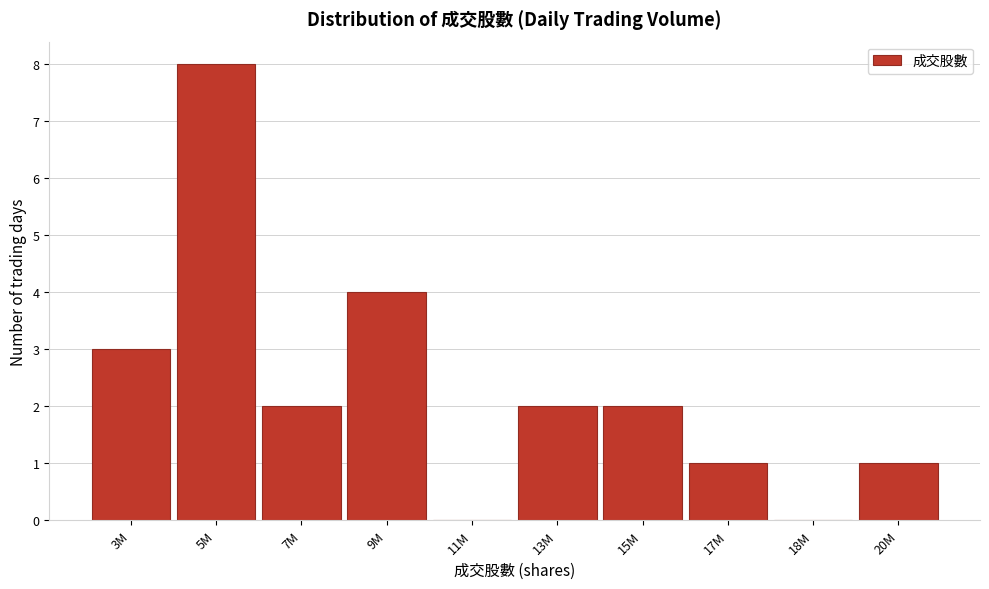

Reading right to left, list all the values displayed in this chart.

20M=1	18M=0	17M=1	15M=2	13M=2	11M=0	9M=4	7M=2	5M=8	3M=3